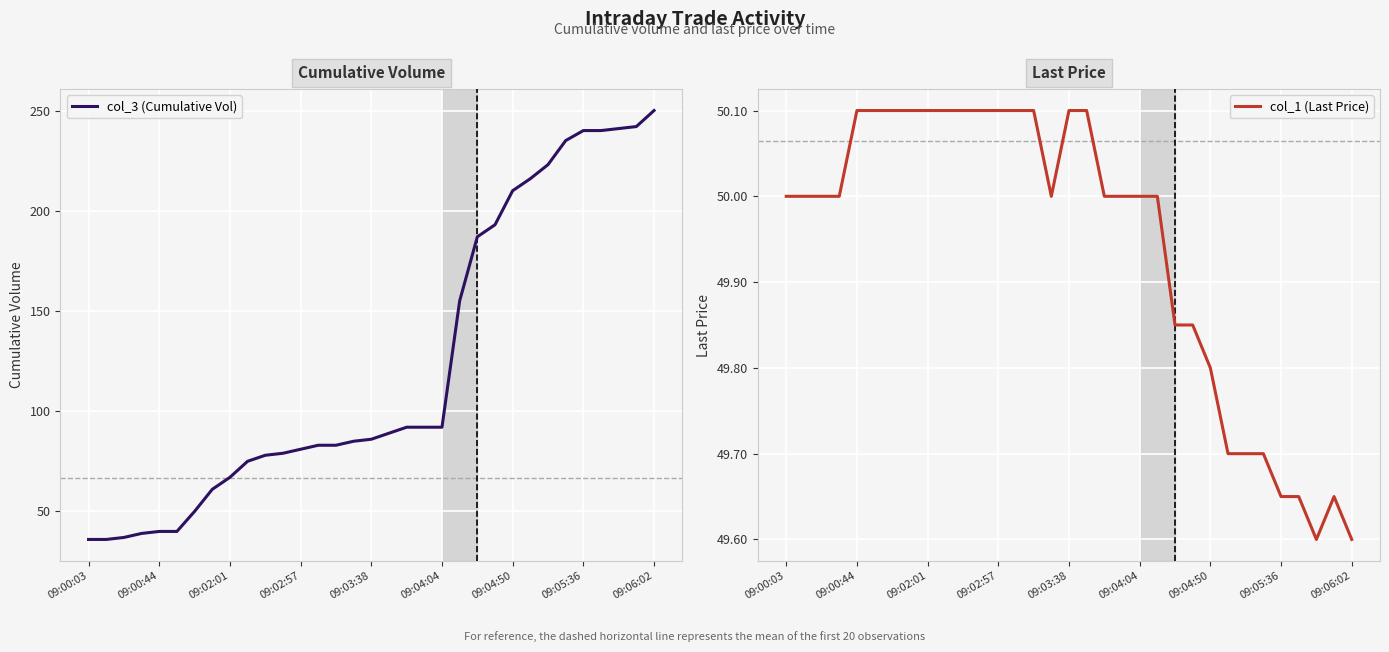

Rank the series by their average value, from lowest to highest.

col_1 (Last Price), col_3 (Cumulative Vol)